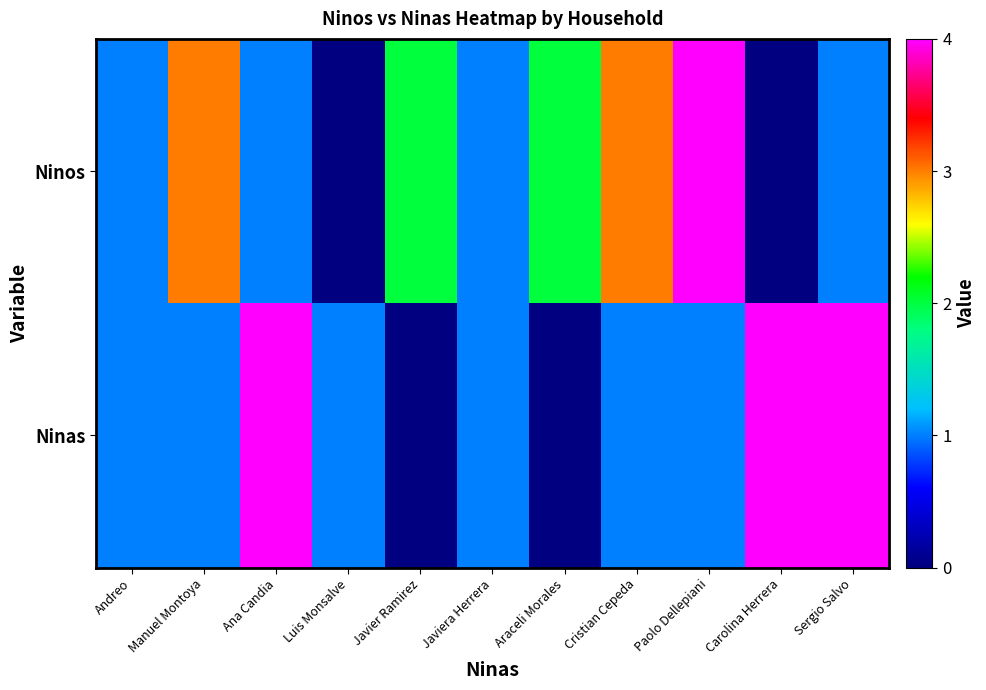

Which has a higher value, Sergio Salvo or Cristian Cepeda?

Cristian Cepeda